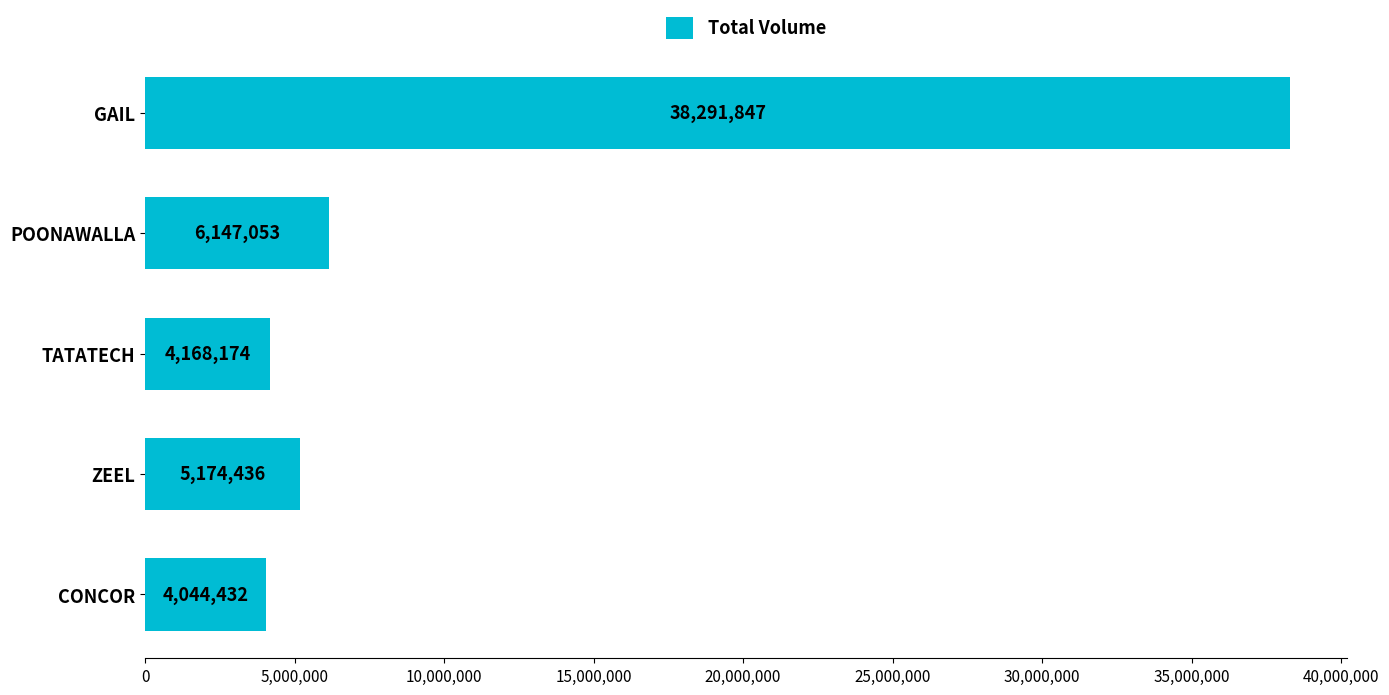

What is the value of the 3rd bar from the top?

4168174